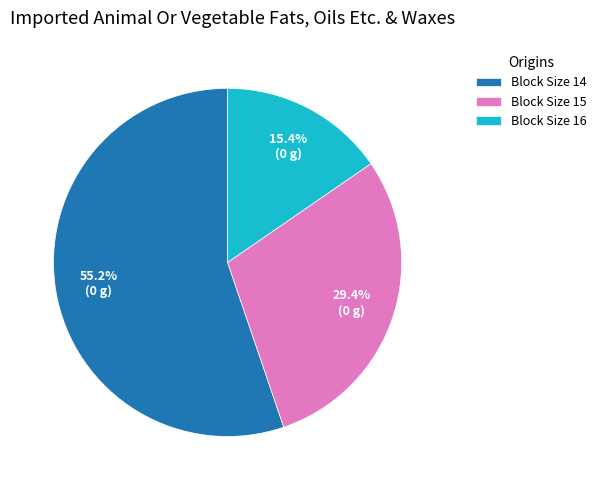

Which category has the biggest portion of the pie?

Block Size 14